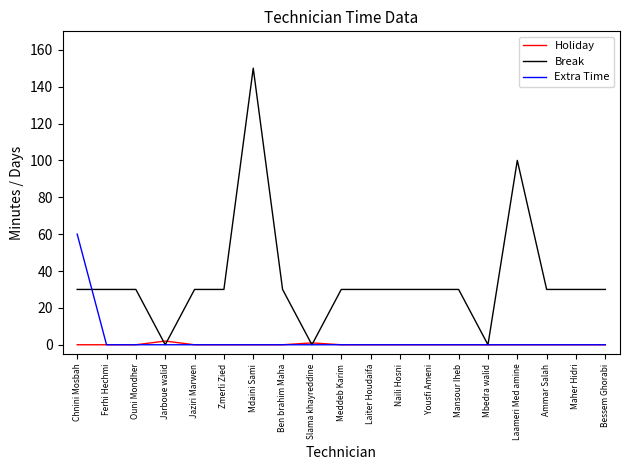

What is the difference between the highest and lowest values at Laameri Med amine?

100